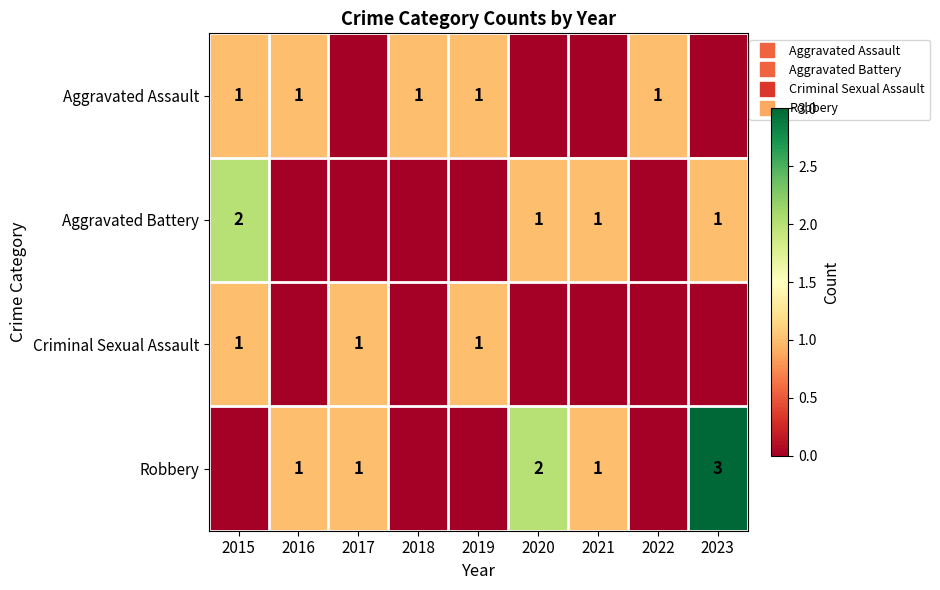

Which label corresponds to the smallest value in the chart?

2017